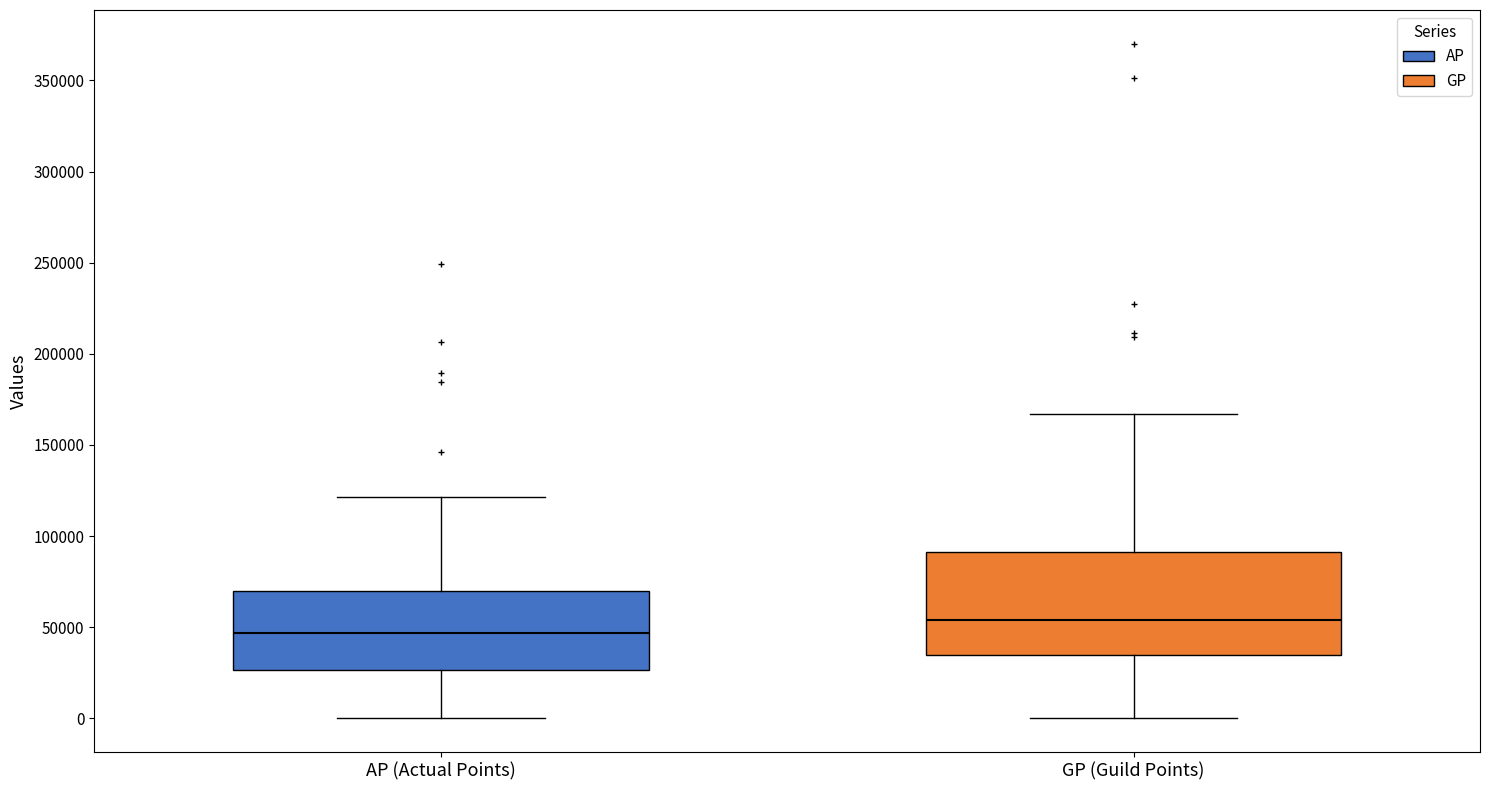

Comparing the boxes themselves (not the whiskers), which one is the tallest?

GP (Guild Points)